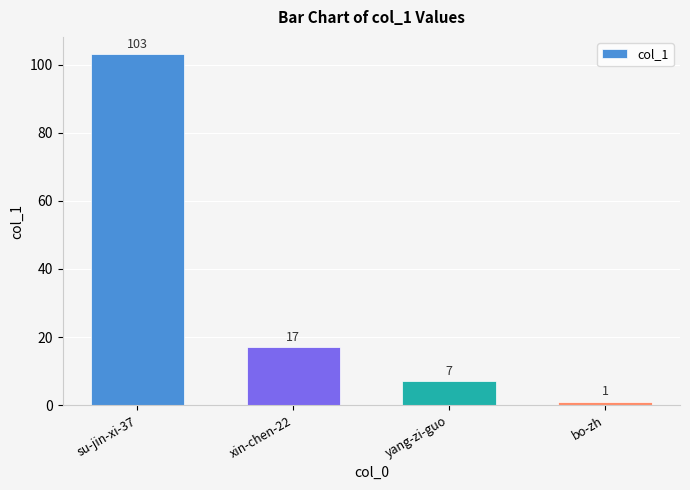

At which label does the data first exceed 17?

su-jin-xi-37